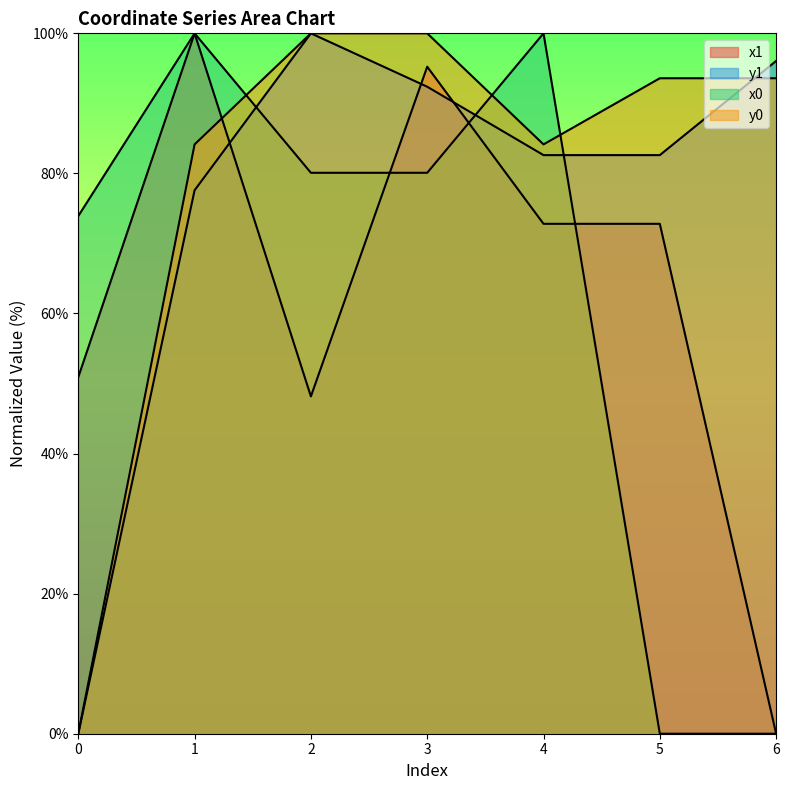

The y0 series shows 24.6 at 1. True or false?

False